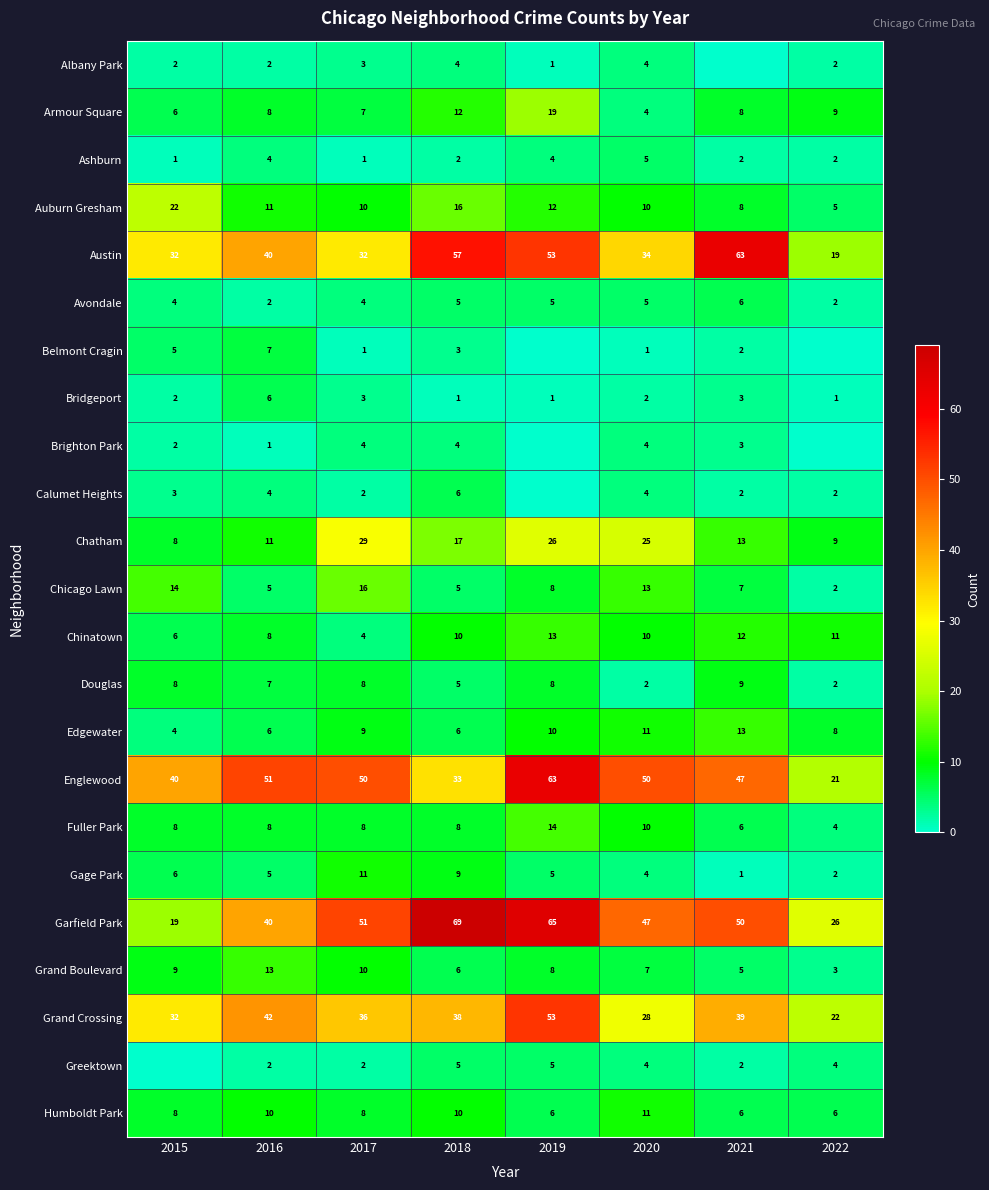

Read the Grand Crossing value at 2019.

53